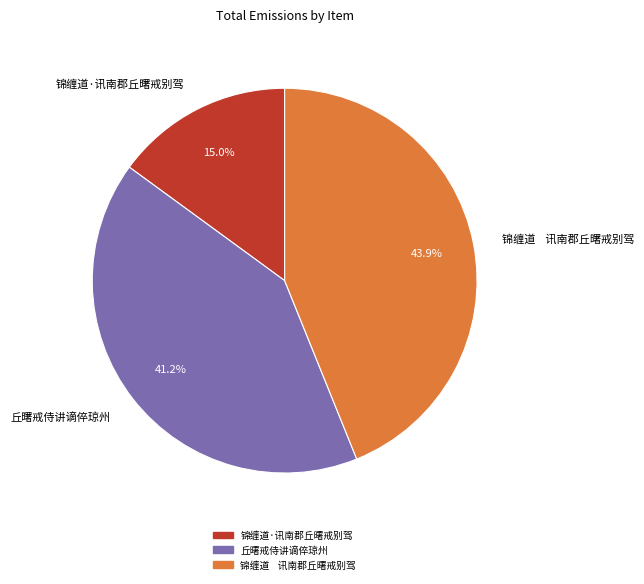

The 丘曙戒侍讲谪倅琼州 slice represents 41% of the pie. True or false?

True